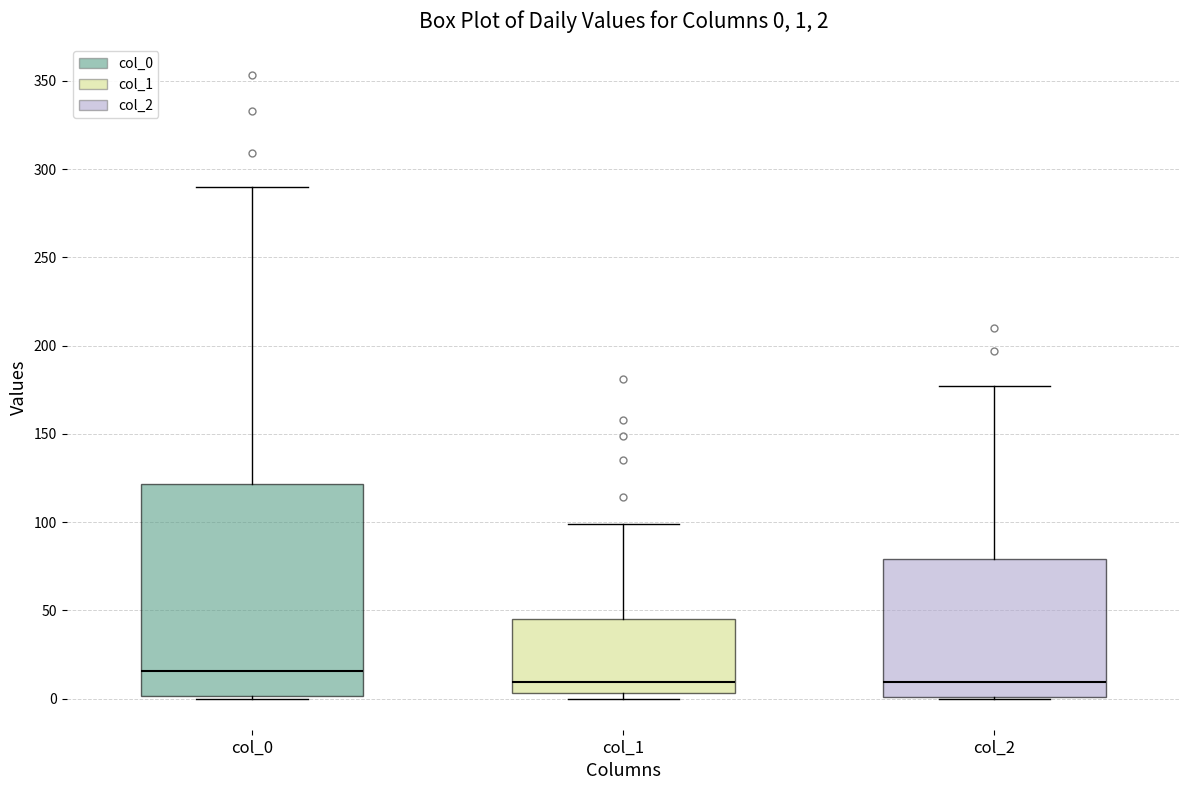

Which box is the tallest, from its lower edge to its upper edge?

col_0